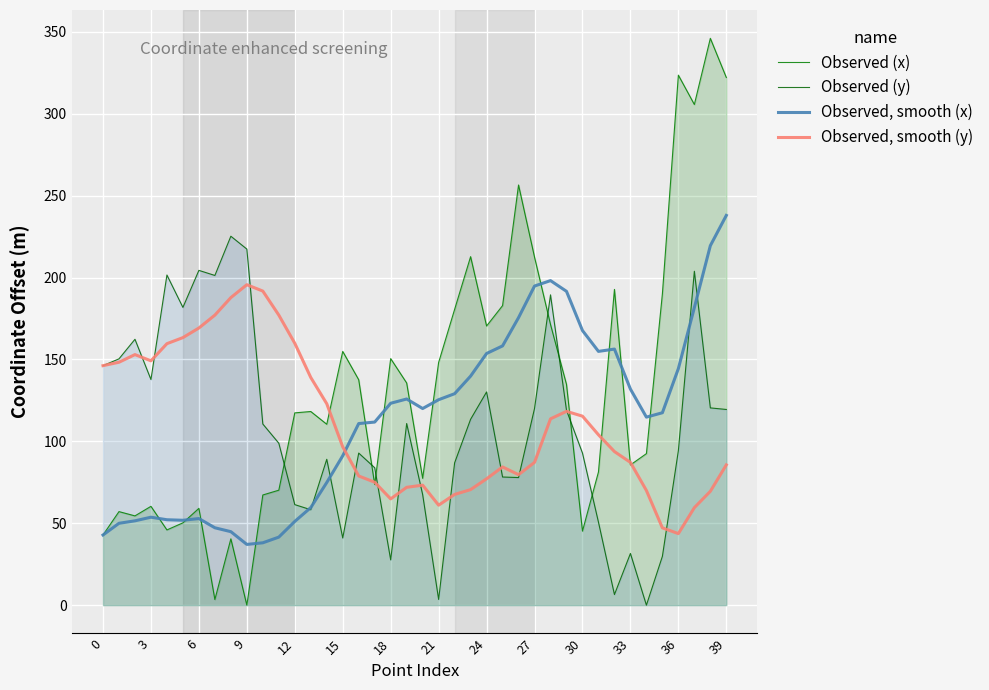

What is the approximate value of Observed (y) at 39?

119.5